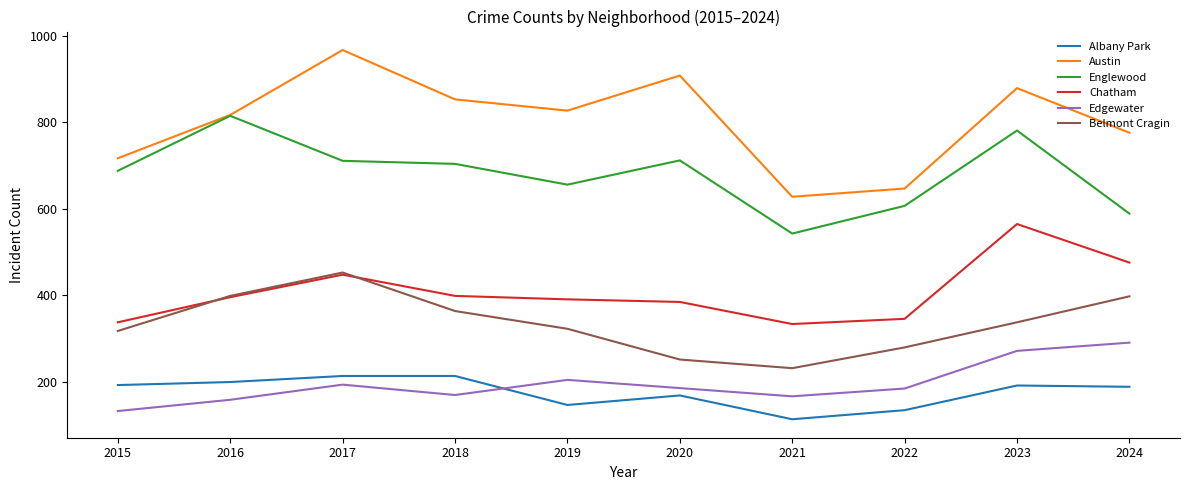

What is the approximate value of Belmont Cragin at 2018, to the nearest 5?

365